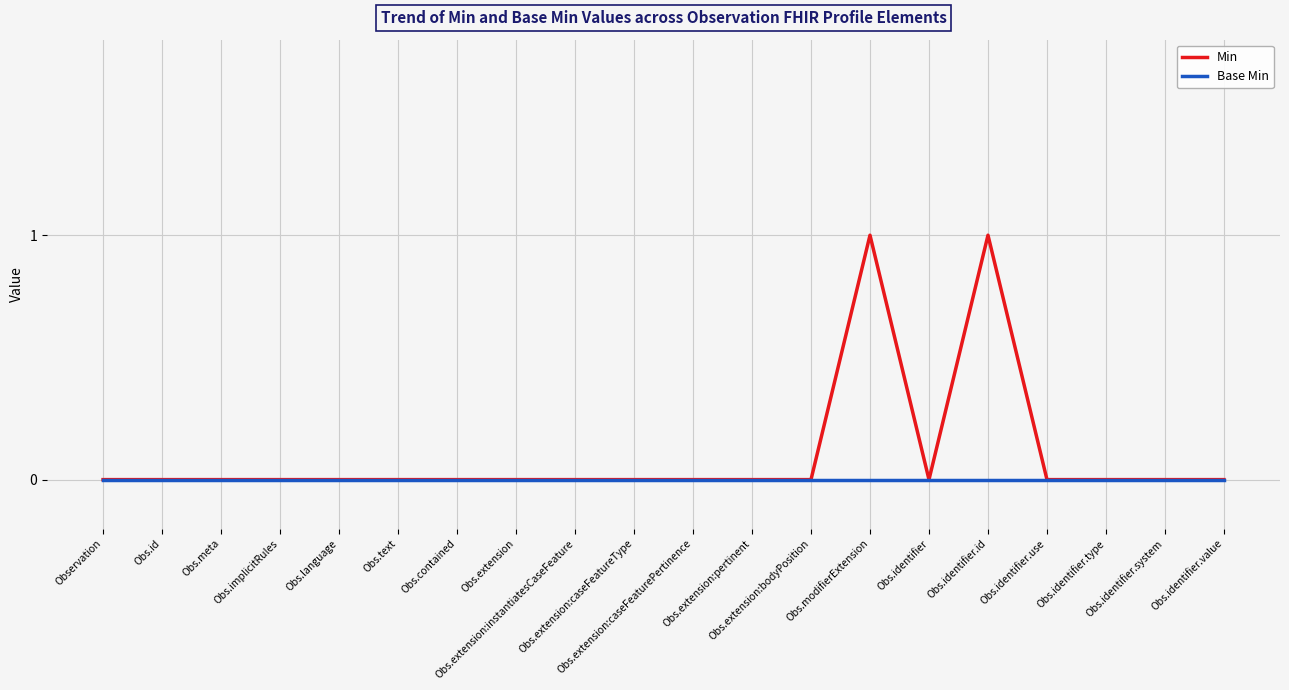

Which series has the largest total across all categories?

Min